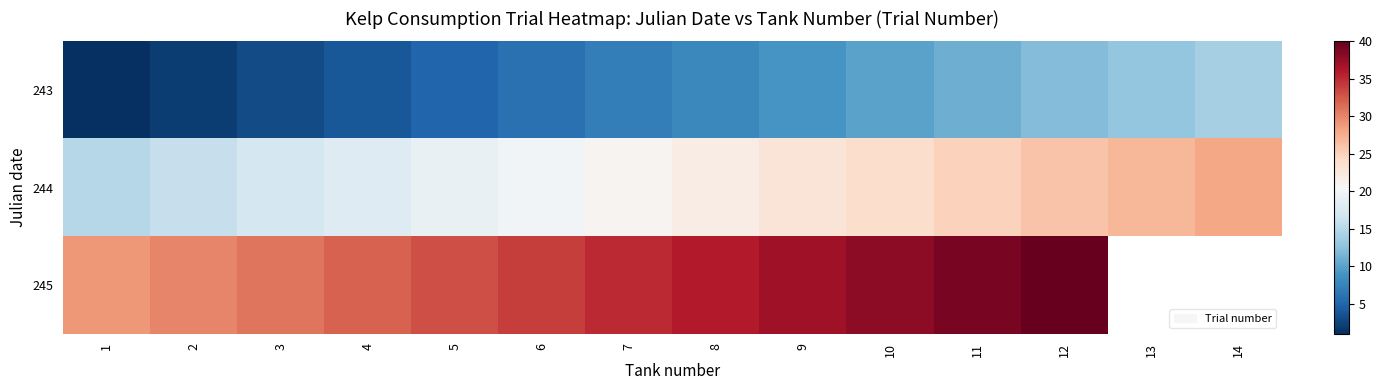

What is the minimum value for 244?

15.0